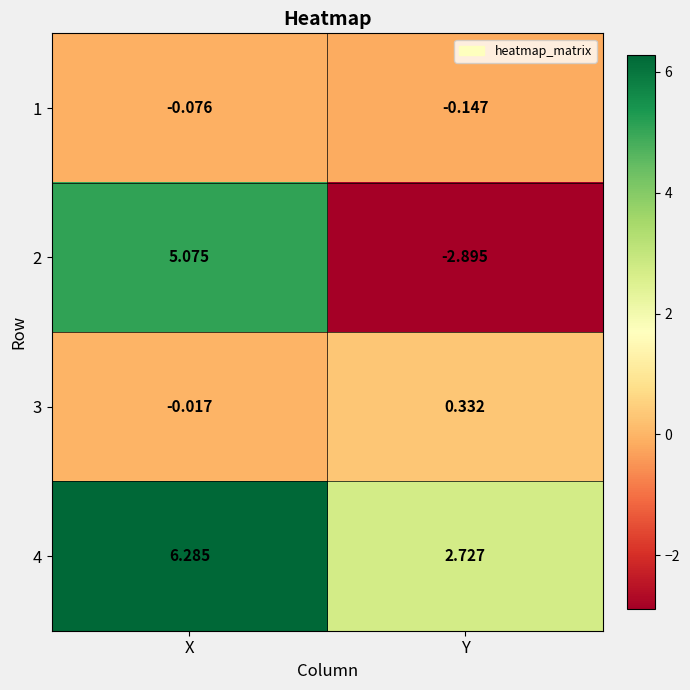

Which label corresponds to the smallest value in the chart?

Y